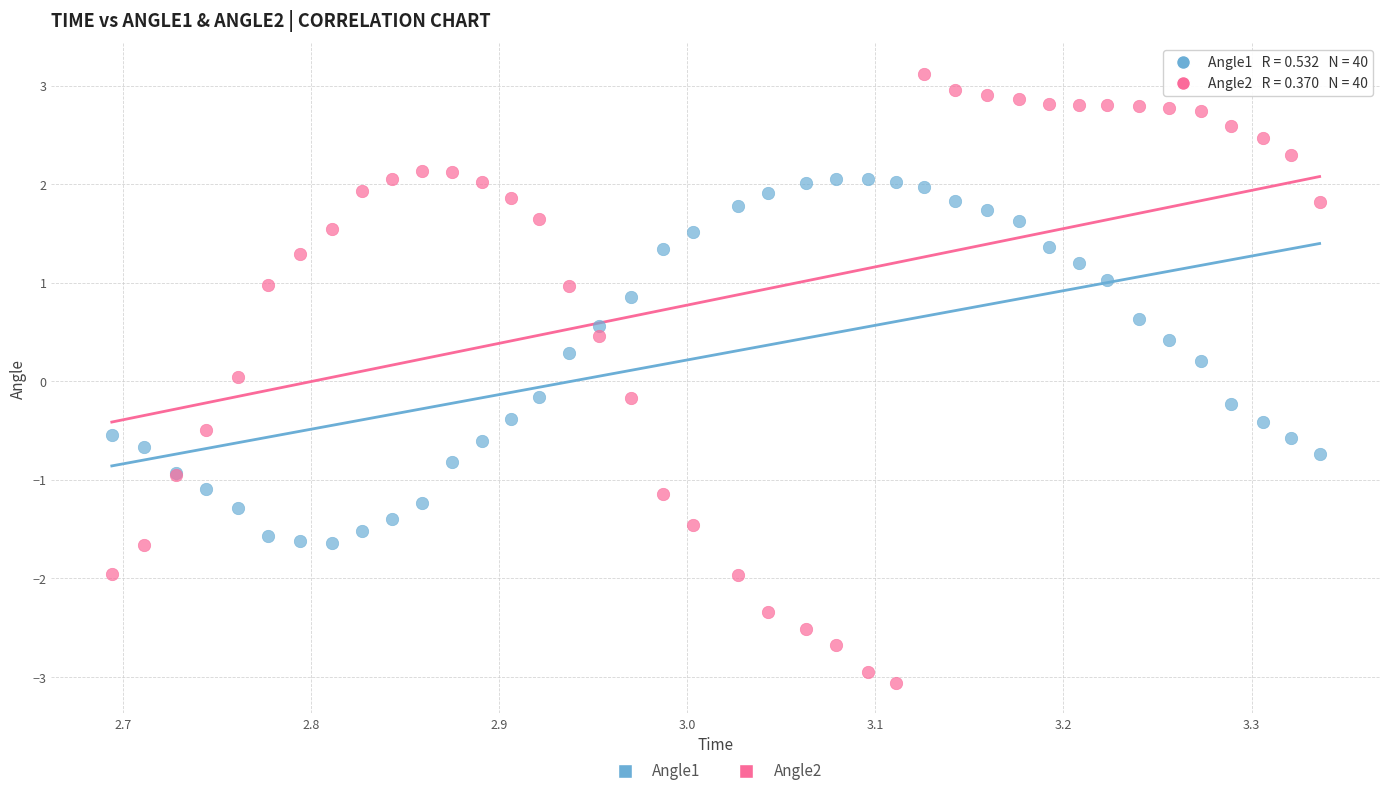

Which series contains the lowest Y value?

Angle2